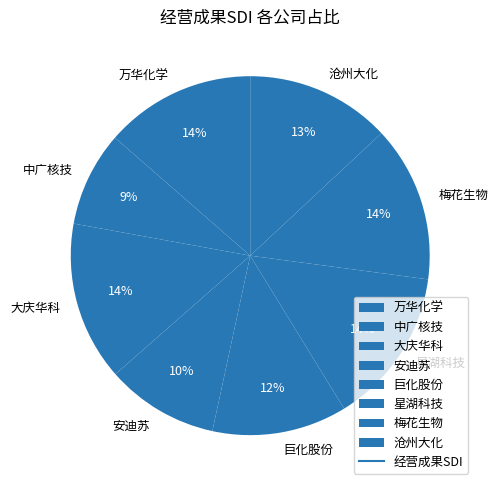

Does 巨化股份 represent more than half of the total?

No